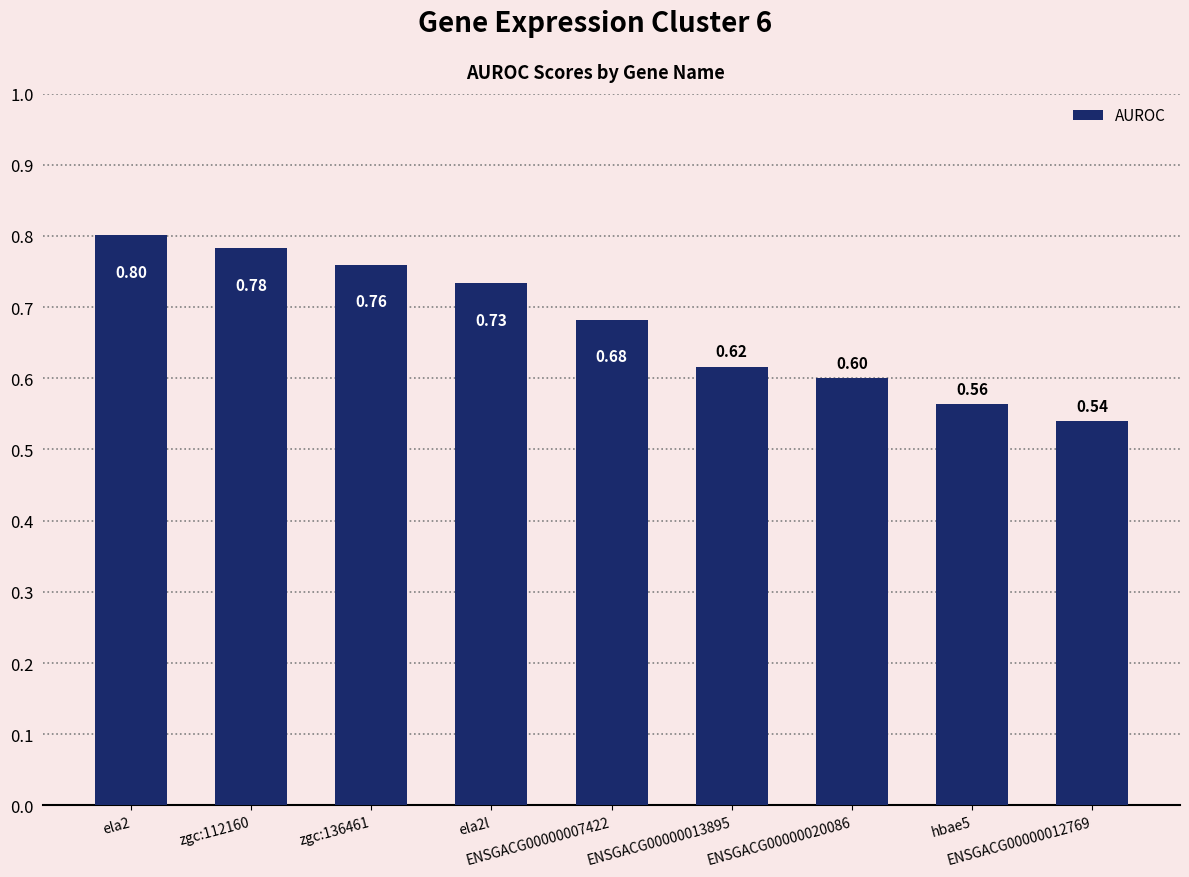

What is the value of the 7th bar from the left?

0.6